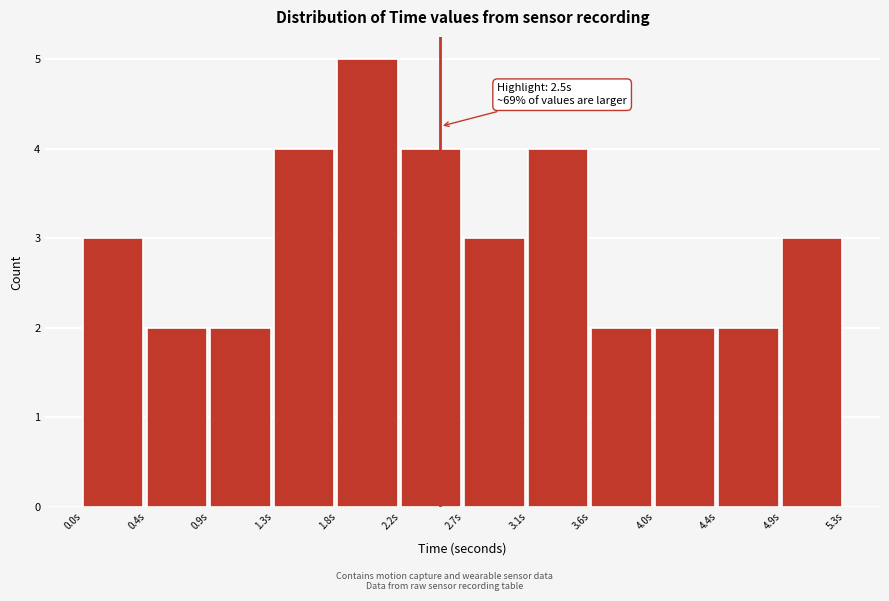

Over which range of the x-axis is the bar tallest?

1.80 to 2.20